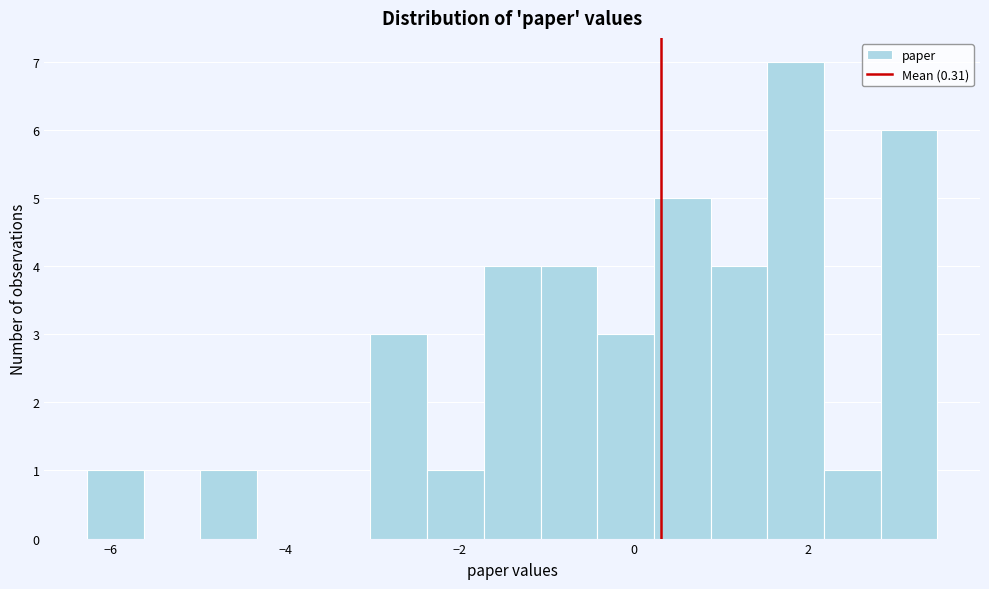

Around what value on the x-axis is the tallest bar? Give the approximate position of its centre, as read against the axis.

1.8